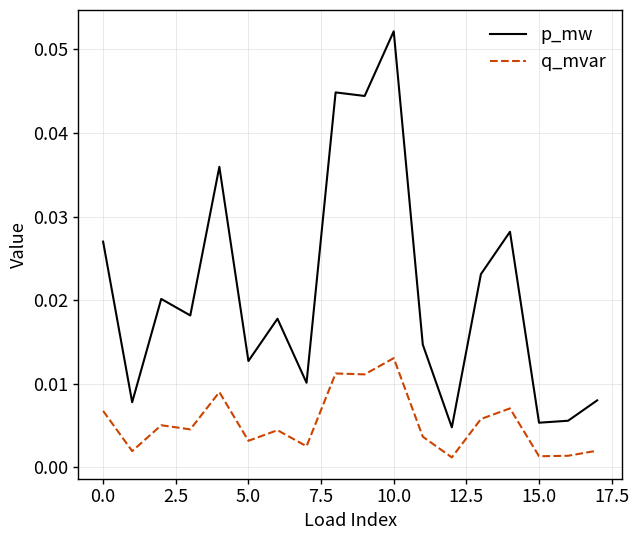

Which series has the largest range (max minus min)?

p_mw